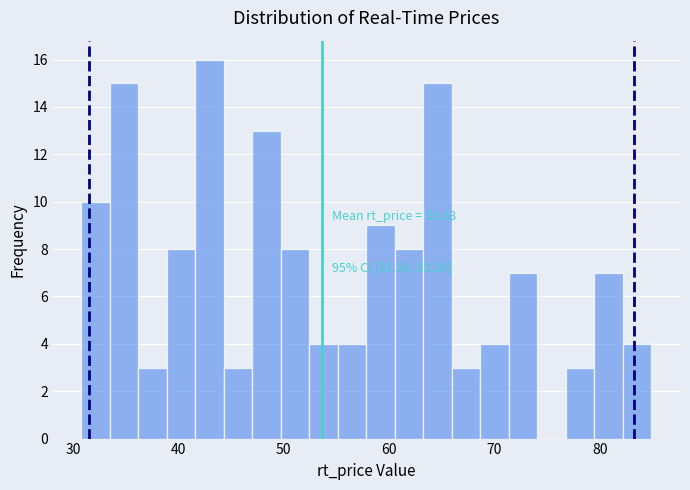

Read against the x-axis, roughly where is the centre of the tallest bar?

43